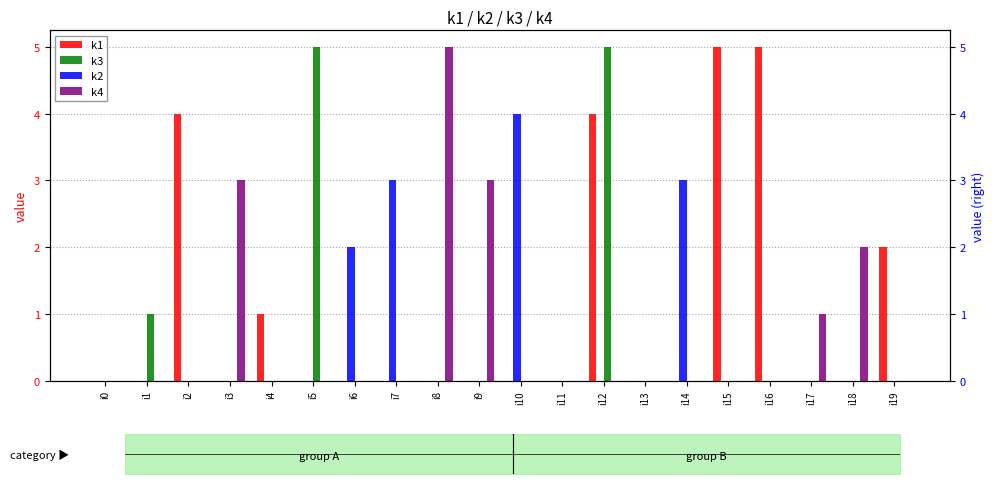

Is the value of k1 at i2 greater than the value of k4 at i14?

Yes